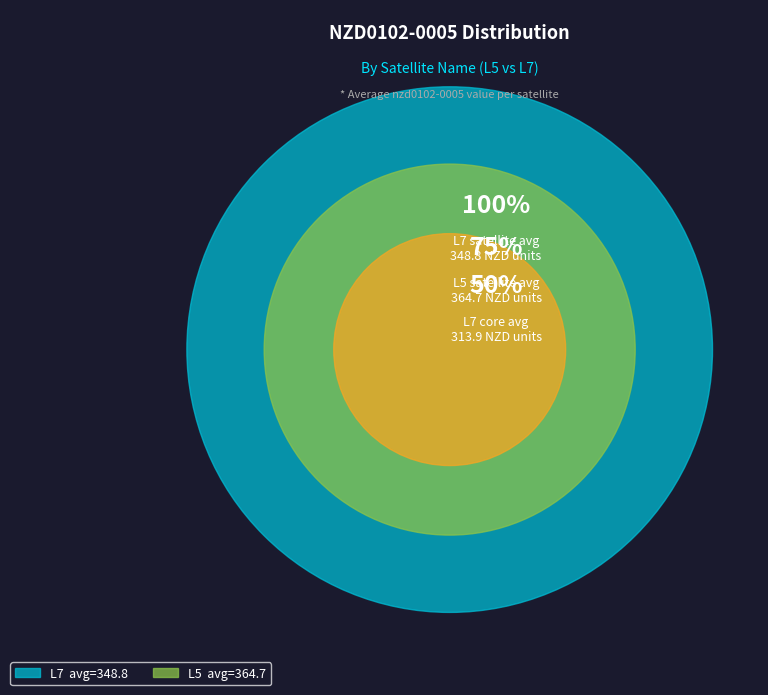

Rank the categories by value from highest to lowest.

L5, L7